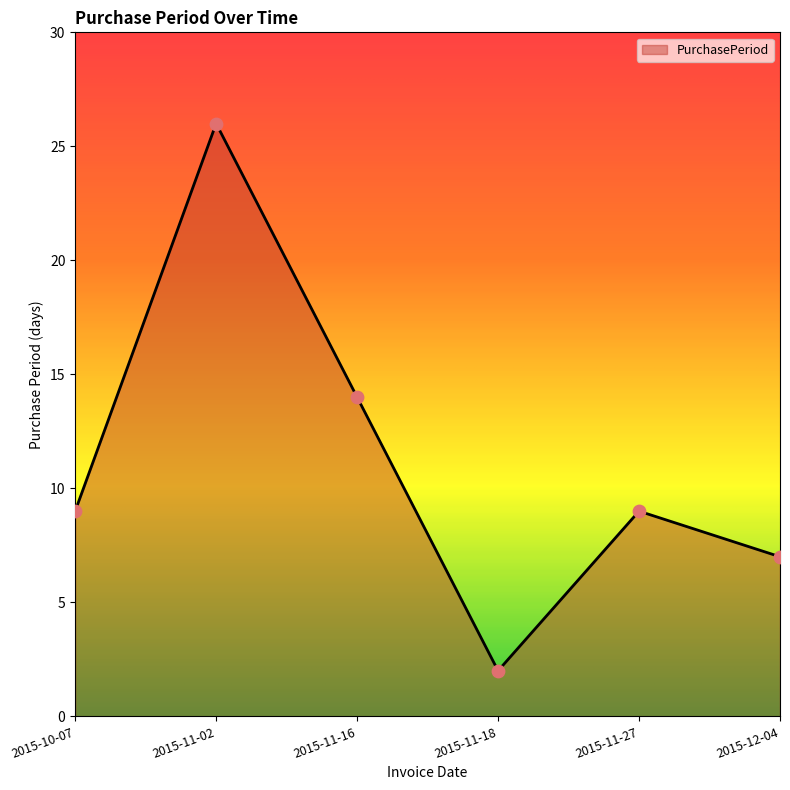

Between 2015-12-04 and 2015-11-18, which is larger?

2015-12-04